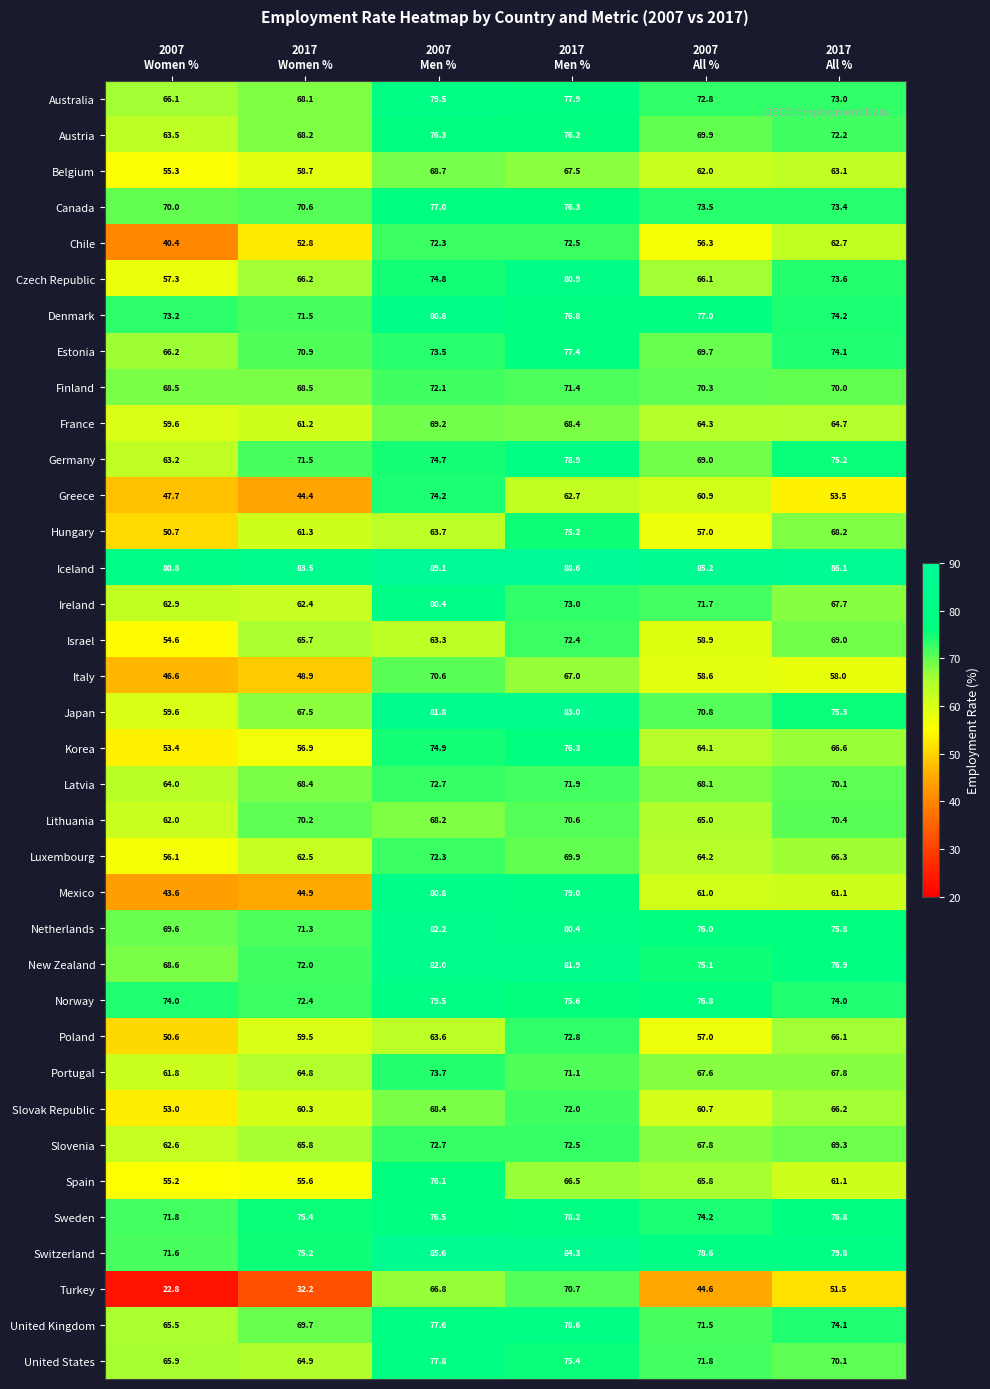

What is the difference between the second highest and minimum values in the Mexico series?

35.4